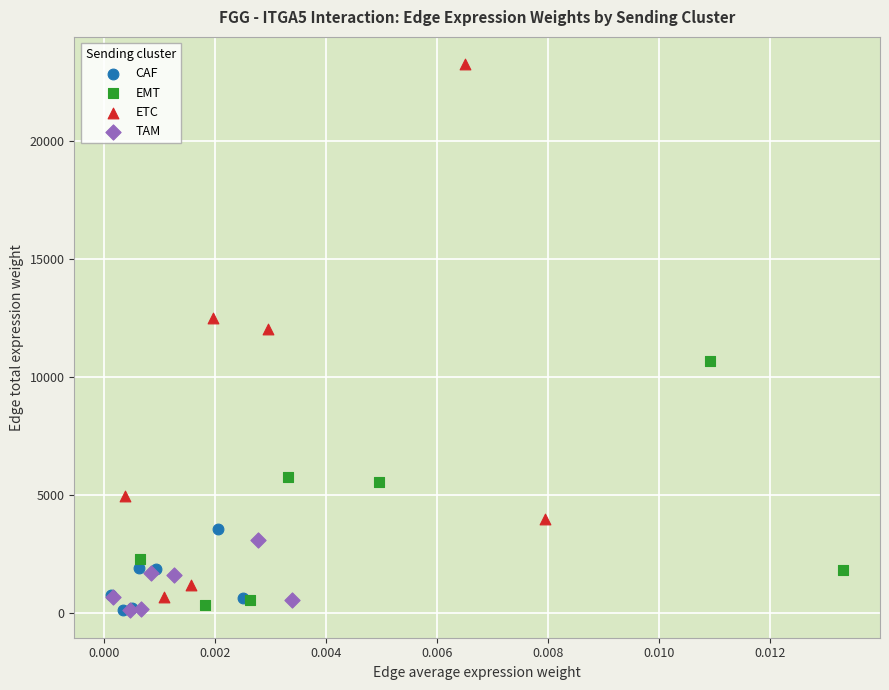

Which series reaches the maximum Y coordinate?

ETC